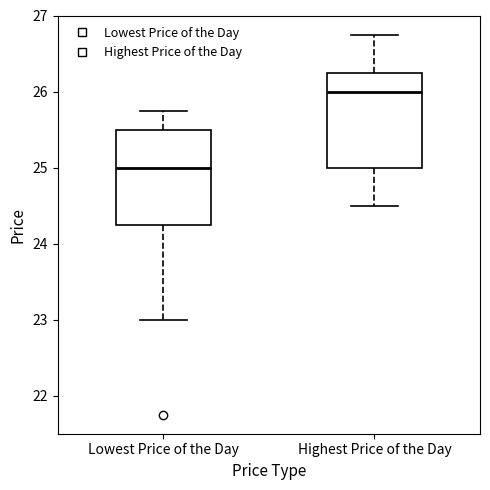

Which box's median line is the lowest?

Lowest Price of the Day